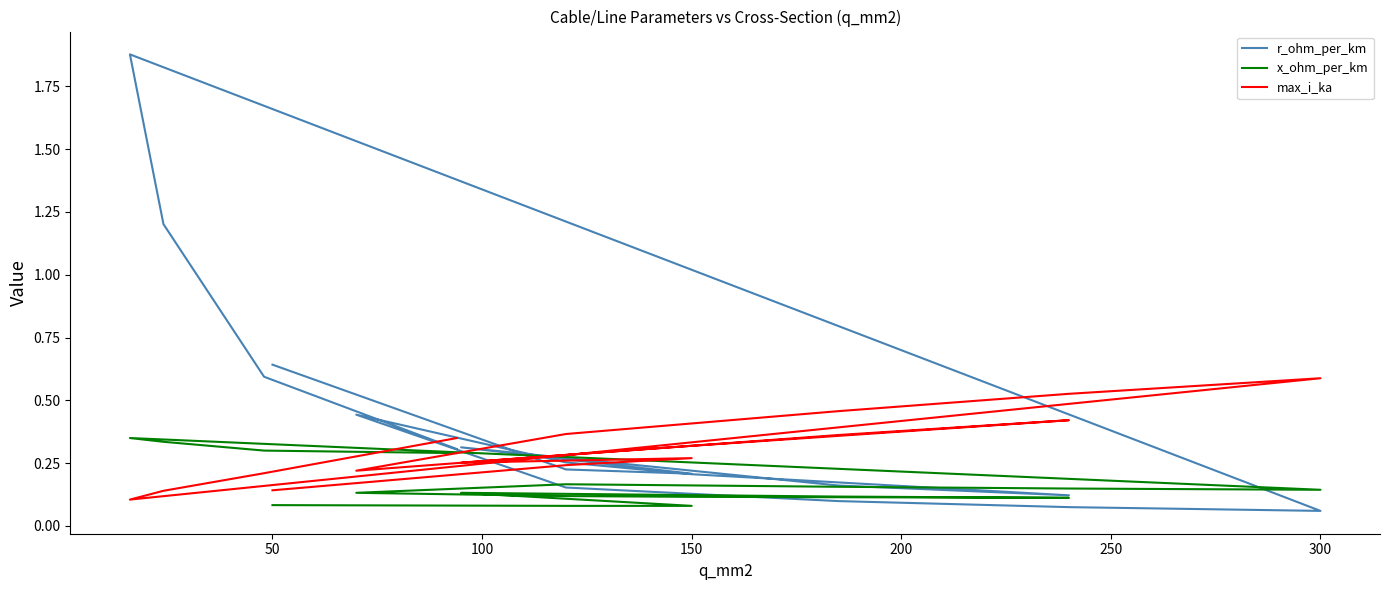

Between 300 and 150, which is larger?

150